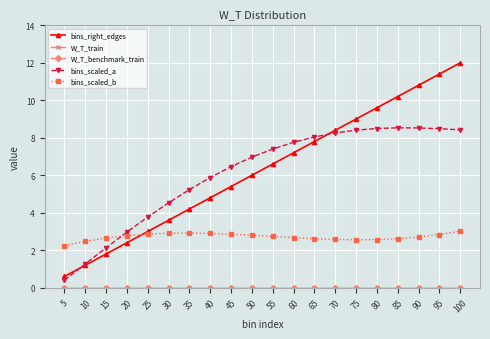

Does the chart have visible grid lines?

Yes